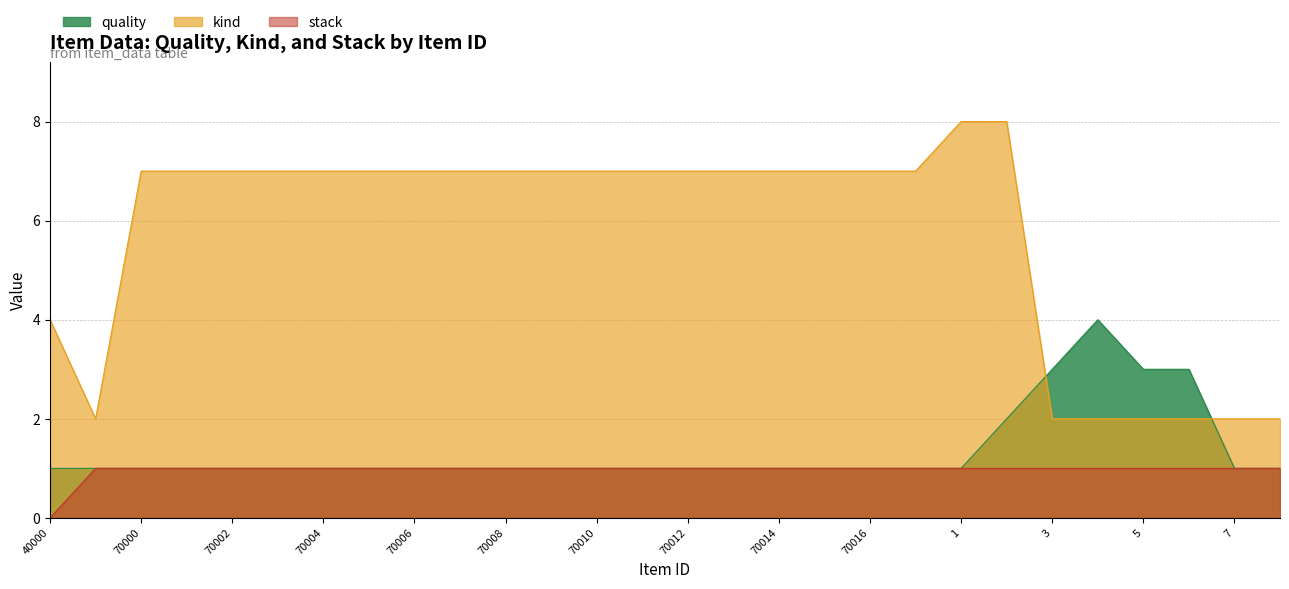

What is the difference between the maximum and second lowest values in the quality series?

3